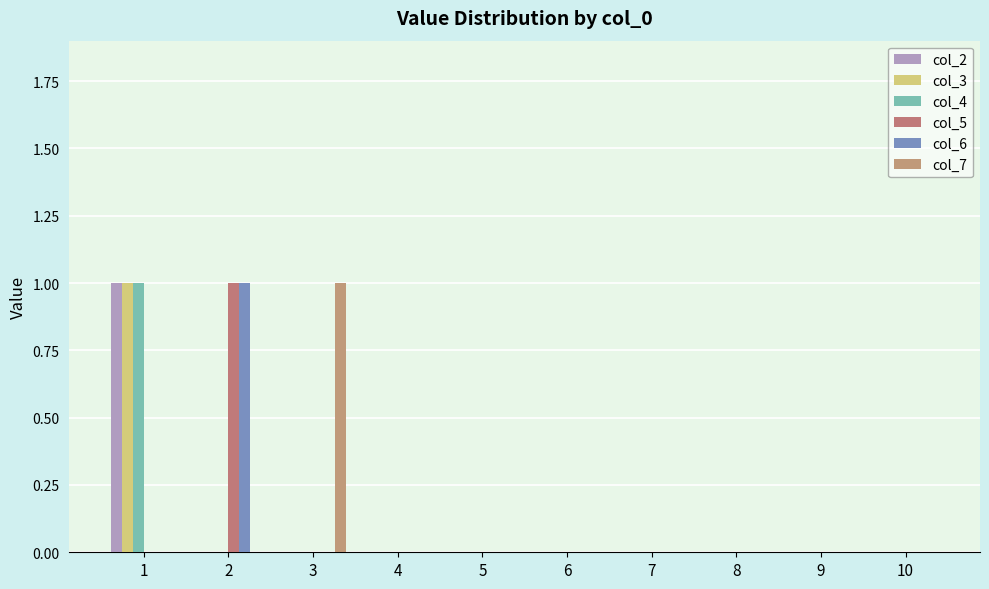

The value of col_2 at 3 is 0. True or false?

True